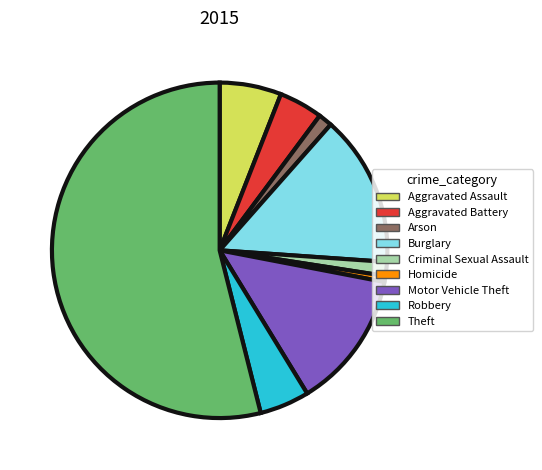

The Burglary slice represents 28% of the pie. True or false?

False